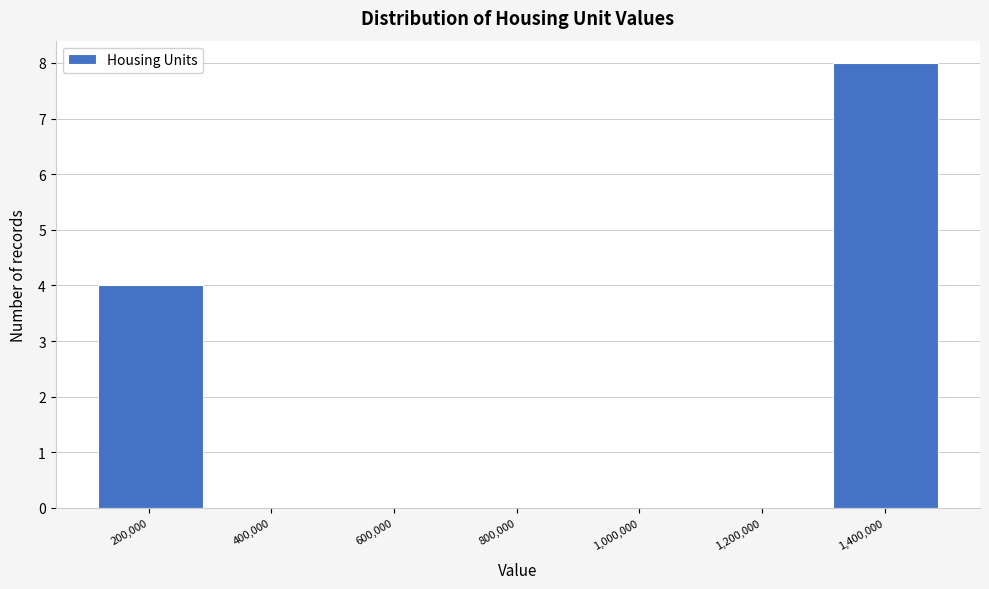

Reading left to right, list every bar in this chart as the range it spans on the x-axis followed by its height. Neither the bar edges nor the heights are printed on the chart, so give them approximately, as read against the axes.

120000 to 280000: 4
280000 to 460000: 0
460000 to 640000: 0
640000 to 800000: 0
800000 to 980000: 0
980000 to 1140000: 0
1140000 to 1320000: 0
1320000 to 1480000: 8